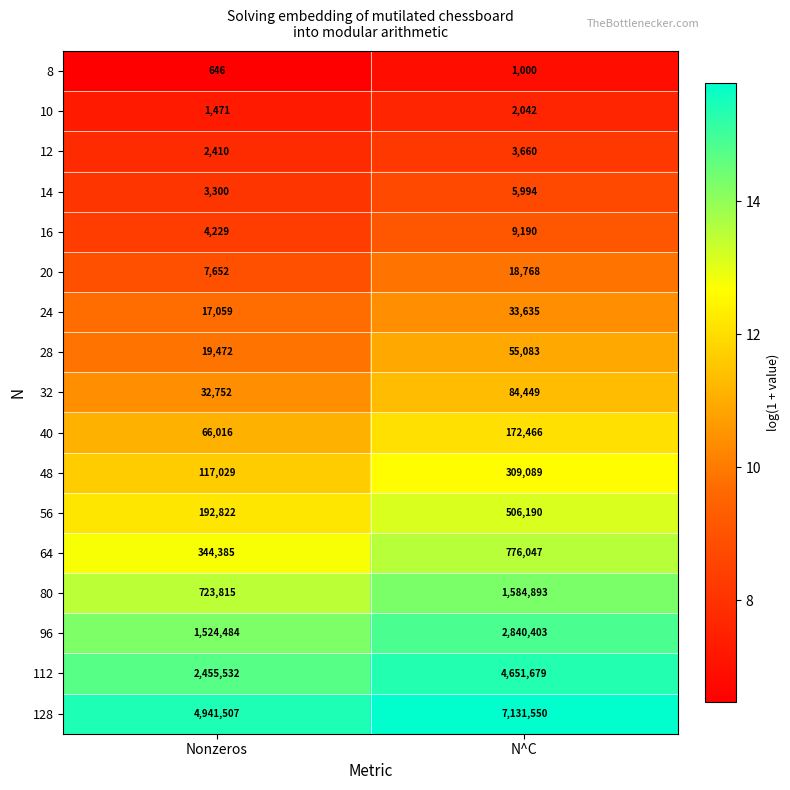

Between Nonzeros and N^C, which series saw the biggest shift?

112